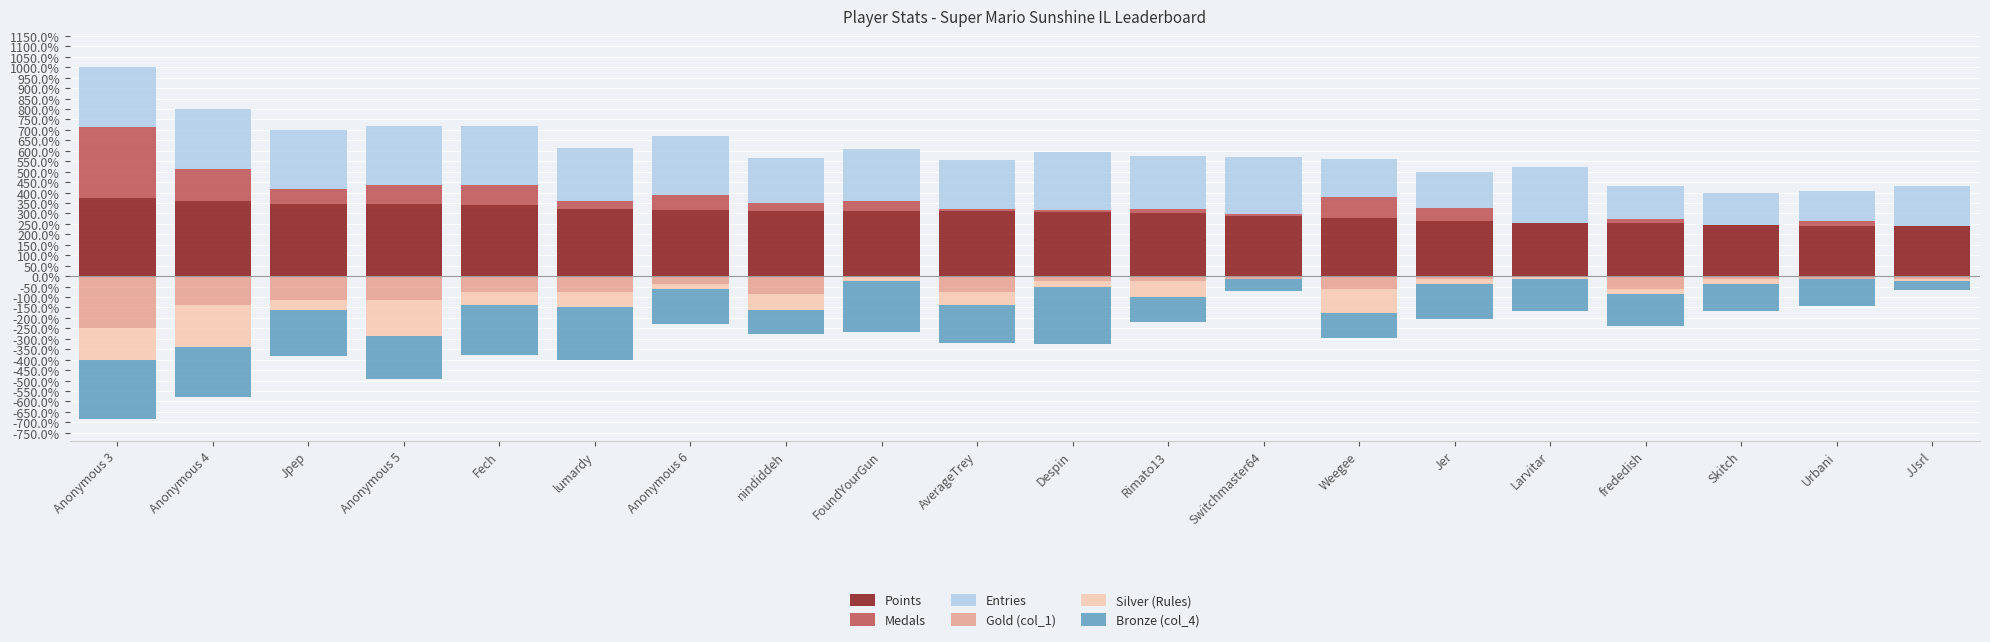

At which category is the sum across all series the highest?

Switchmaster64